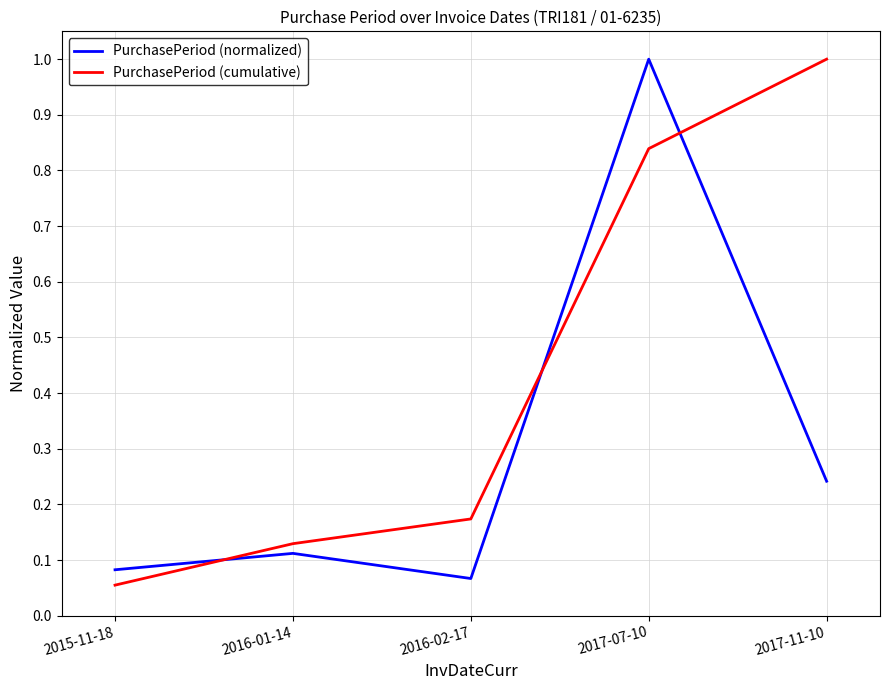

What position from the right is 2017-11-10?

1